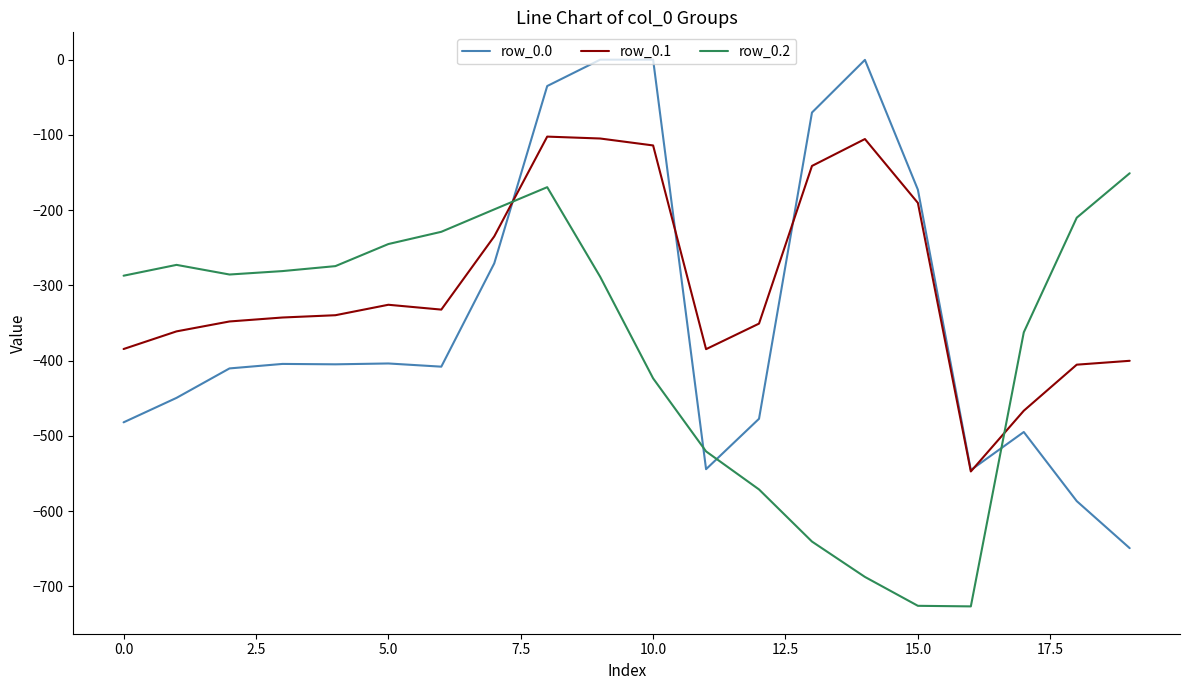

Which series has the largest total across all categories?

row_0.1